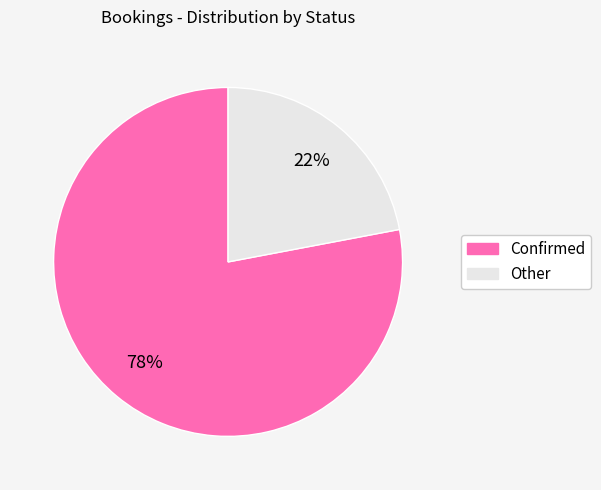

To the nearest percent, what is the difference between the Confirmed and Other slice percentages?

56%